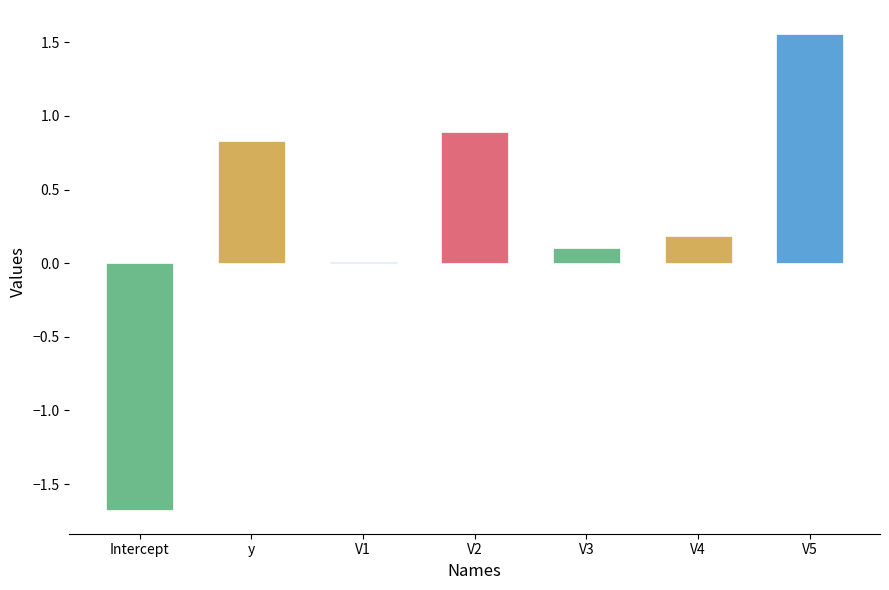

What is the change in value from Intercept to V3?

+1.8